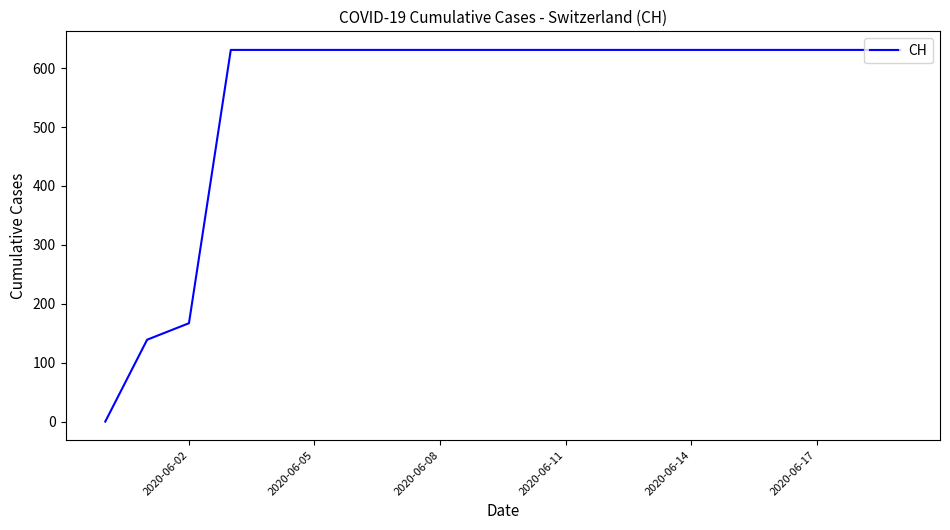

What is the greatest value displayed?

631